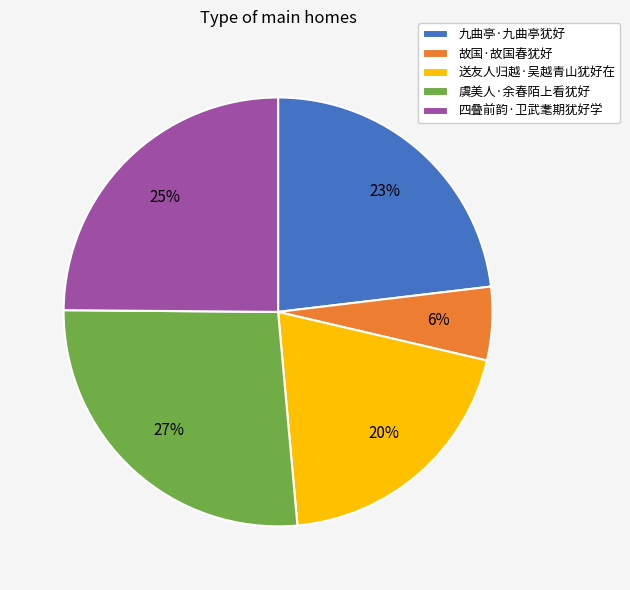

Rank the categories by value from highest to lowest.

虞美人·余春陌上看犹好, 四叠前韵·卫武耄期犹好学, 九曲亭·九曲亭犹好, 送友人归越·吴越青山犹好在, 故国·故国春犹好